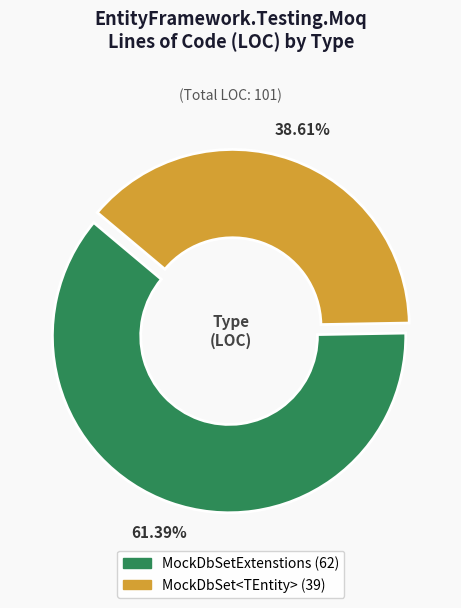

Is there a majority slice in this chart?

Yes